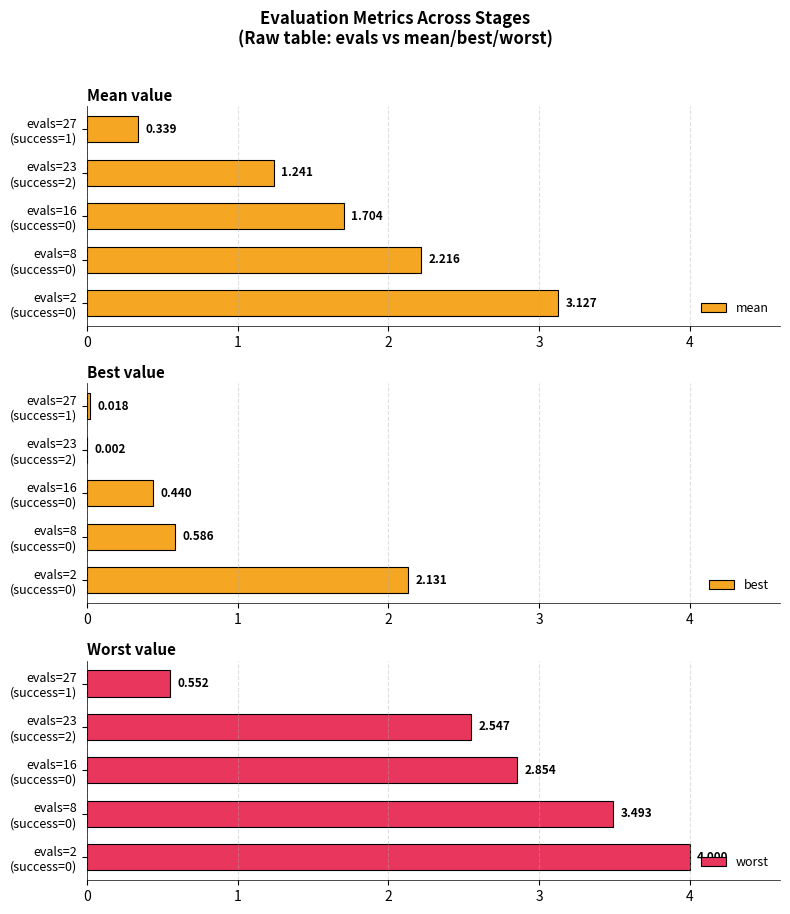

Are the bars grouped side by side (vs. stacked)?

Yes